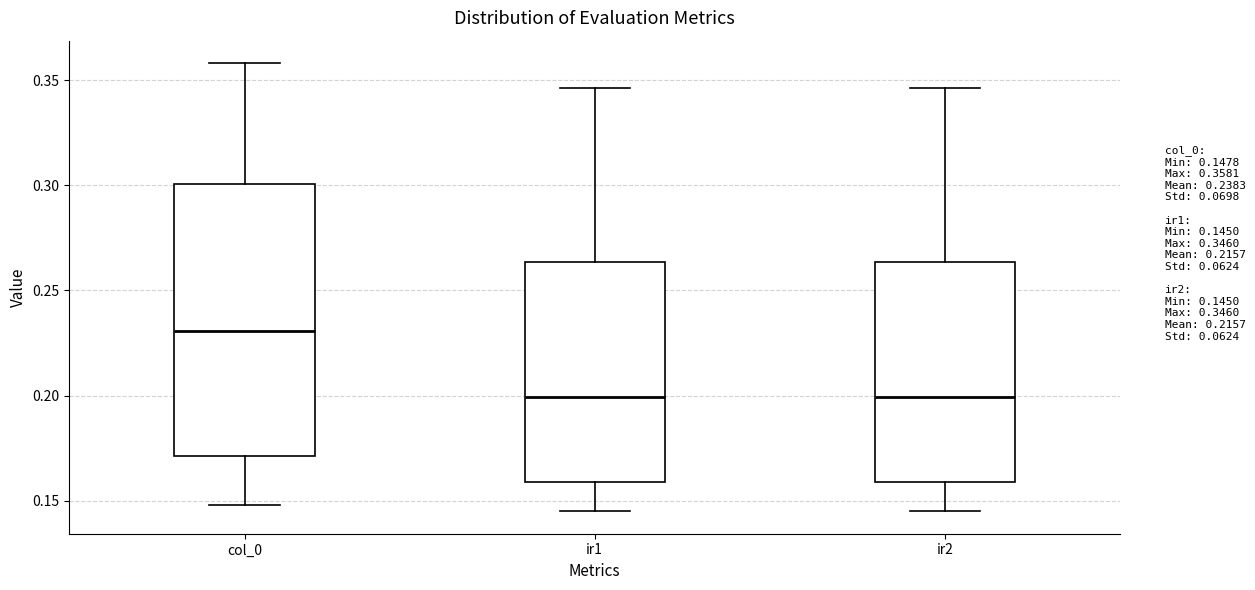

Reading left to right, transcribe this box plot: for each box, give where its median line is, the range the box spans, and where its two whiskers end, as read against the y-axis. The values are not printed on the chart, so give them approximately, as read against the axis.

col_0: median 0.230, box 0.170 to 0.300, whiskers 0.150 to 0.360
ir1: median 0.200, box 0.160 to 0.265, whiskers 0.145 to 0.345
ir2: median 0.200, box 0.160 to 0.265, whiskers 0.145 to 0.345